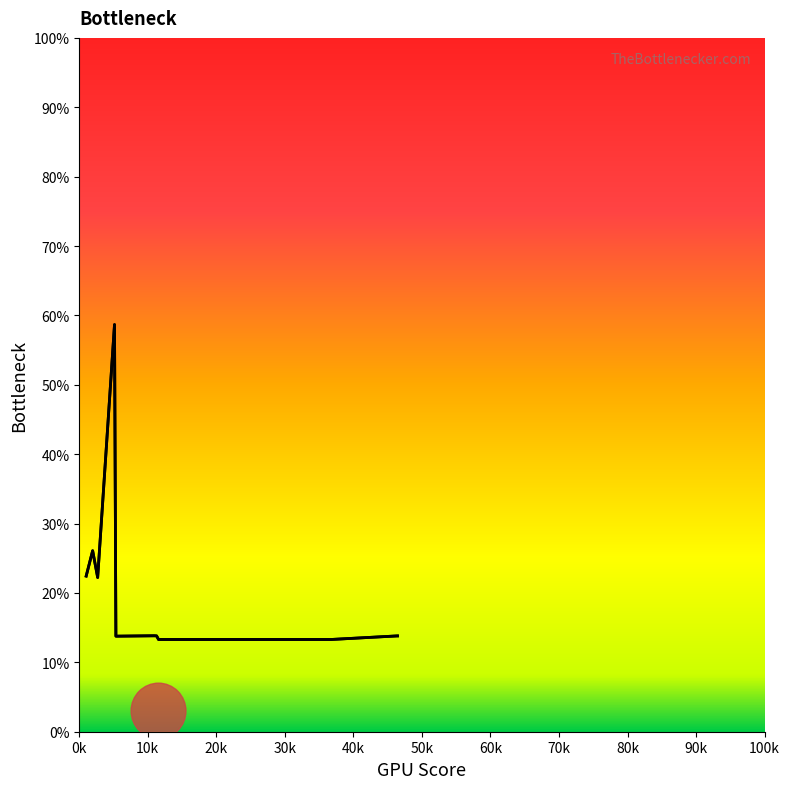

At which label is the value closest to 35?

10k